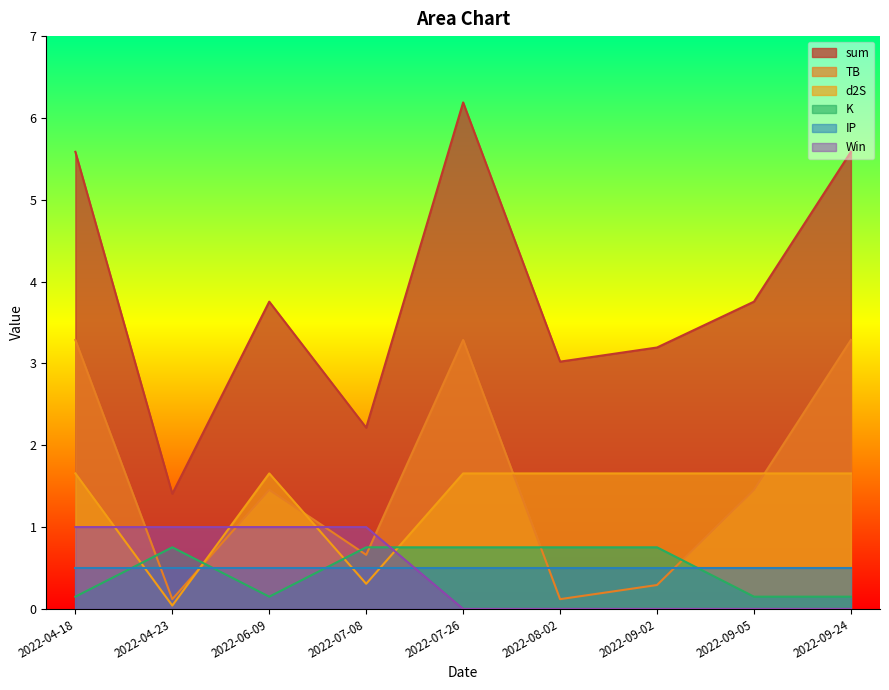

How many lines are shown in the chart?

6